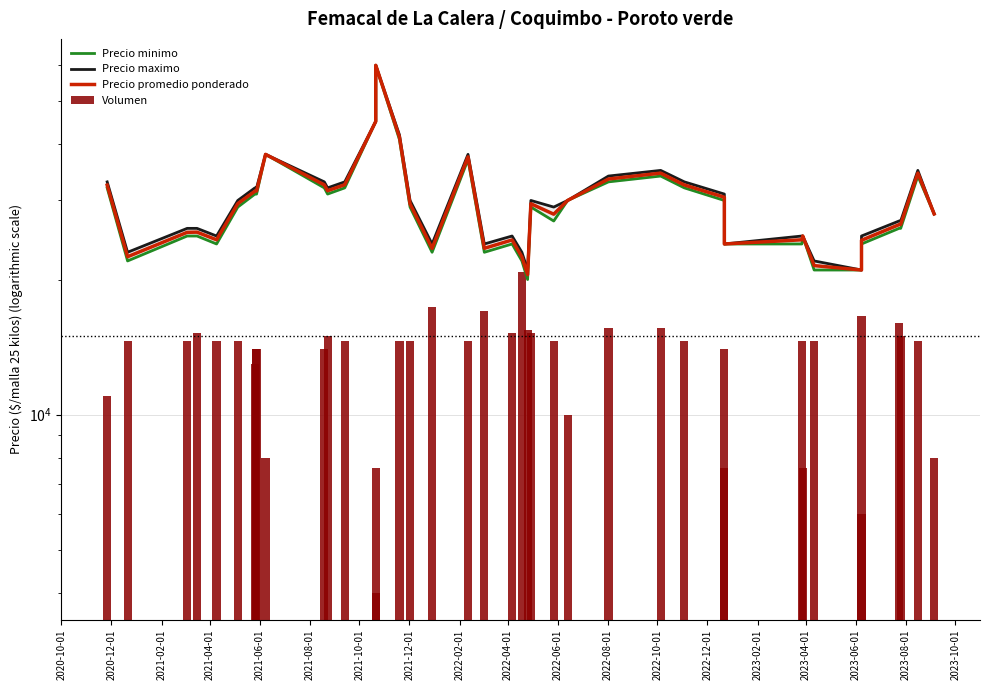

What is the difference between the second highest and minimum values in the Precio minimo series?

25000